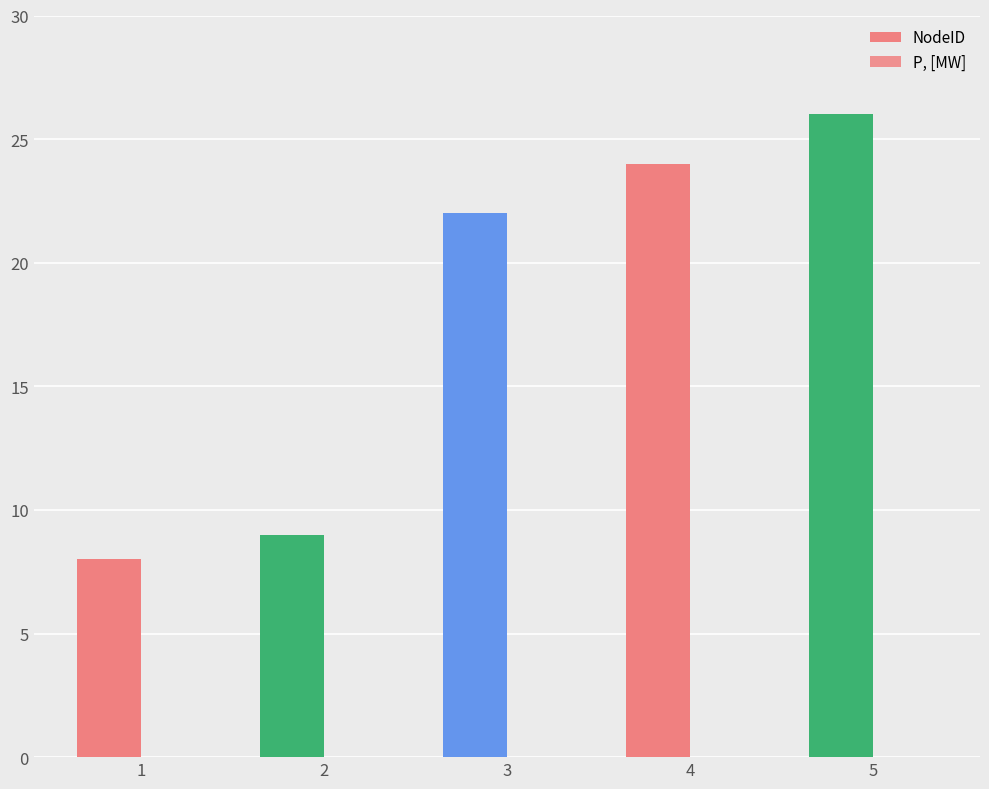

Count the number of data series in this chart.

1